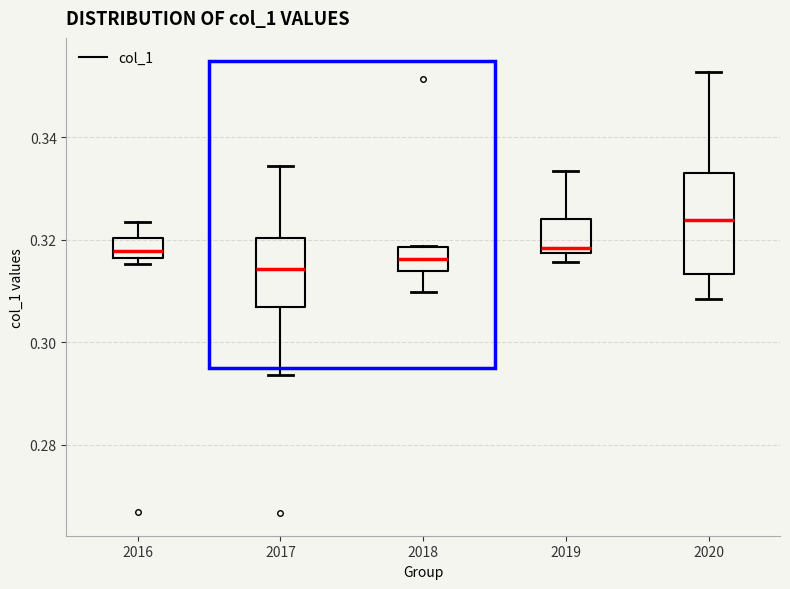

Reading left to right, read every box against the y-axis: the position of its median line, the range the box covers, and the ends of its whiskers. The values are not printed on the chart, so give them approximately, as read against the axis.

2016: median 0.318, box 0.316 to 0.320, whiskers 0.316 (just below the box's lower edge) to 0.324
2017: median 0.314, box 0.306 to 0.320, whiskers 0.294 to 0.334
2018: median 0.316, box 0.314 to 0.318, whiskers 0.310 to 0.318
2019: median 0.318 (just above the box's lower edge), box 0.318 to 0.324, whiskers 0.316 to 0.334
2020: median 0.324, box 0.314 to 0.334, whiskers 0.308 to 0.352